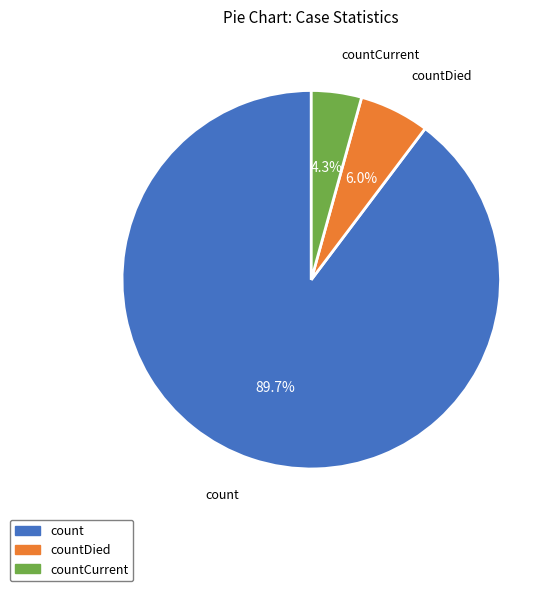

How many segments does this pie chart have?

3